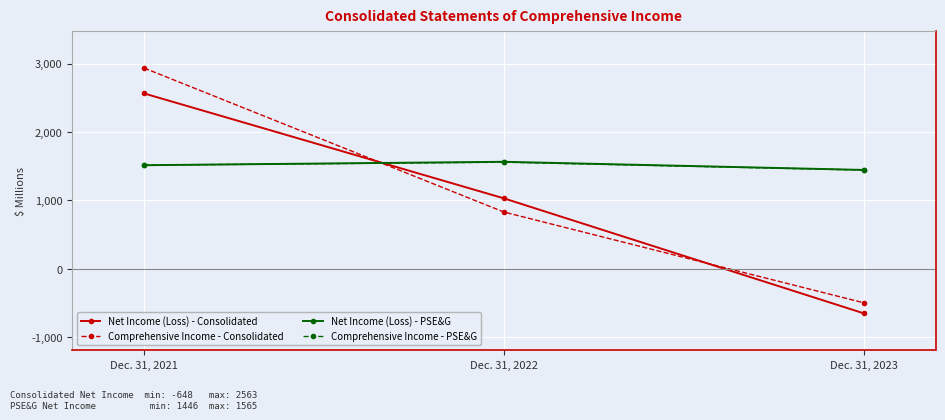

What is the difference between the Comprehensive Income - PSE&G values at Dec. 31, 2021 and Dec. 31, 2022?

43